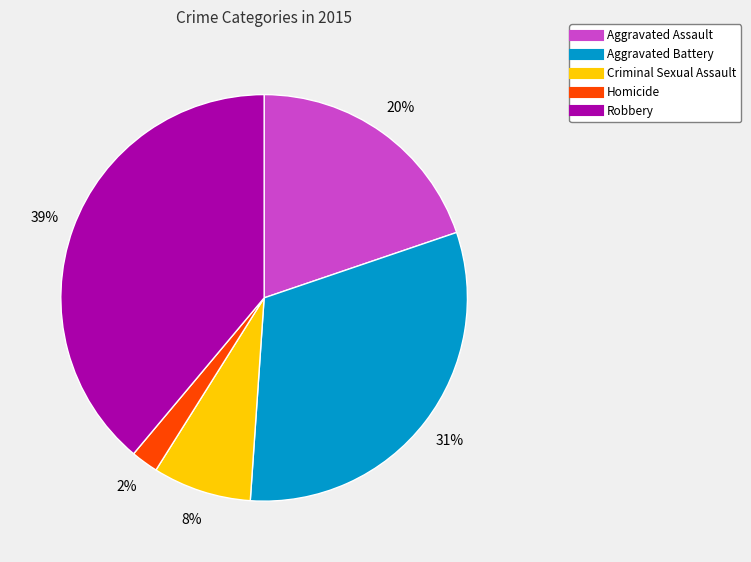

Combined, do Homicide and Robbery account for over 50%?

No